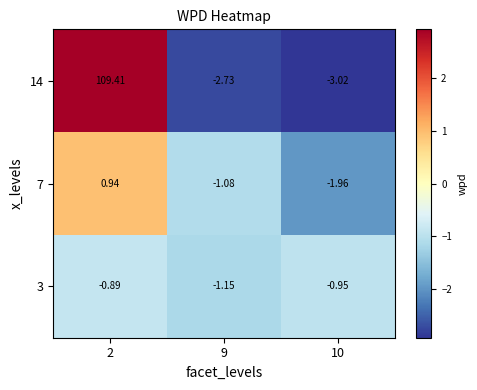

Between 2 and 10, which series saw the biggest shift?

14